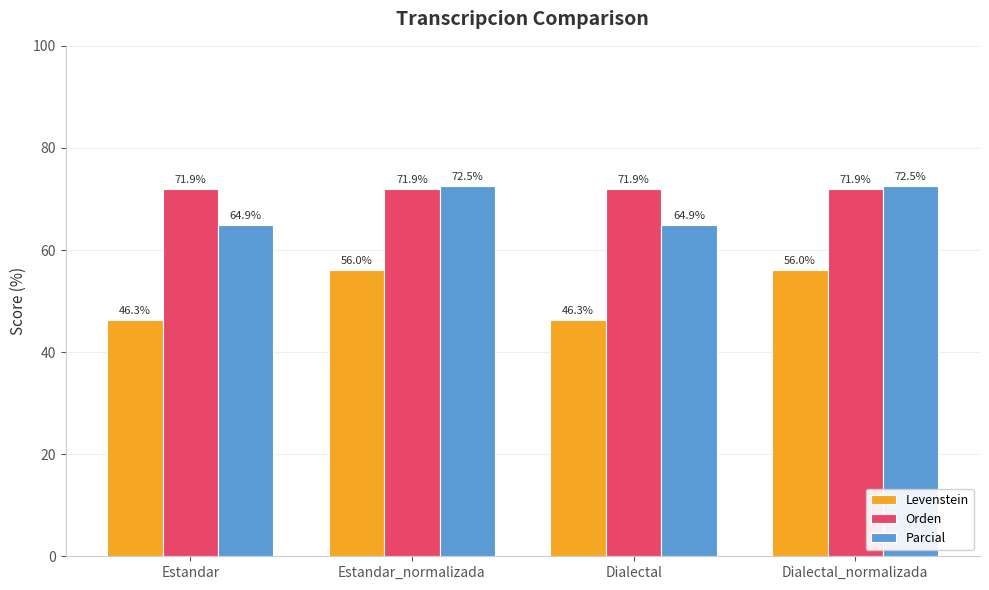

How many data points does each series have?

4